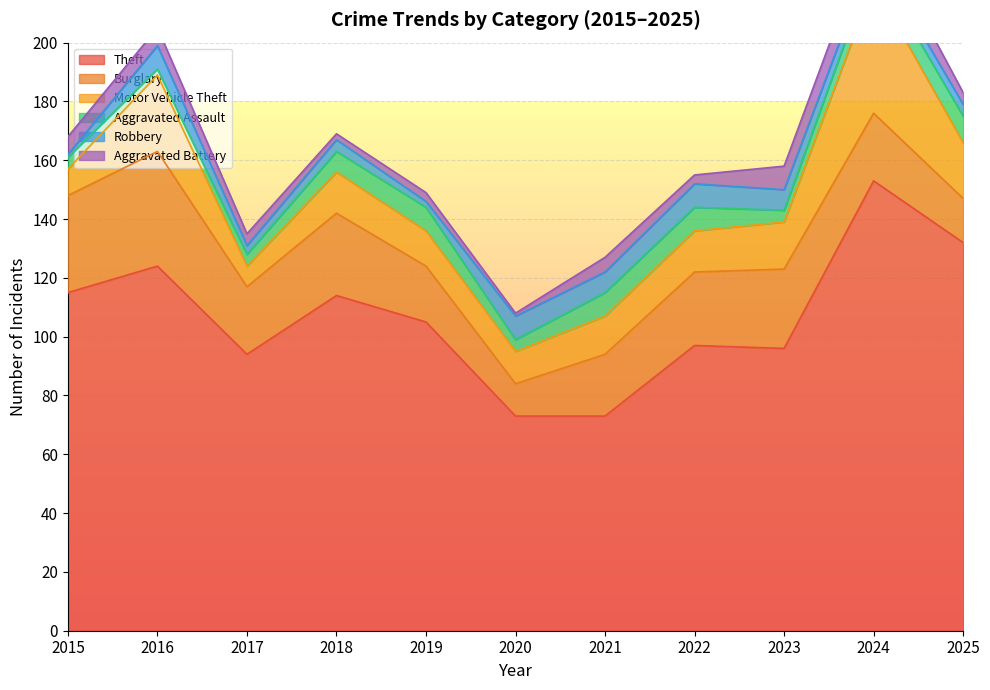

At which label is Burglary closest to 25?

2022